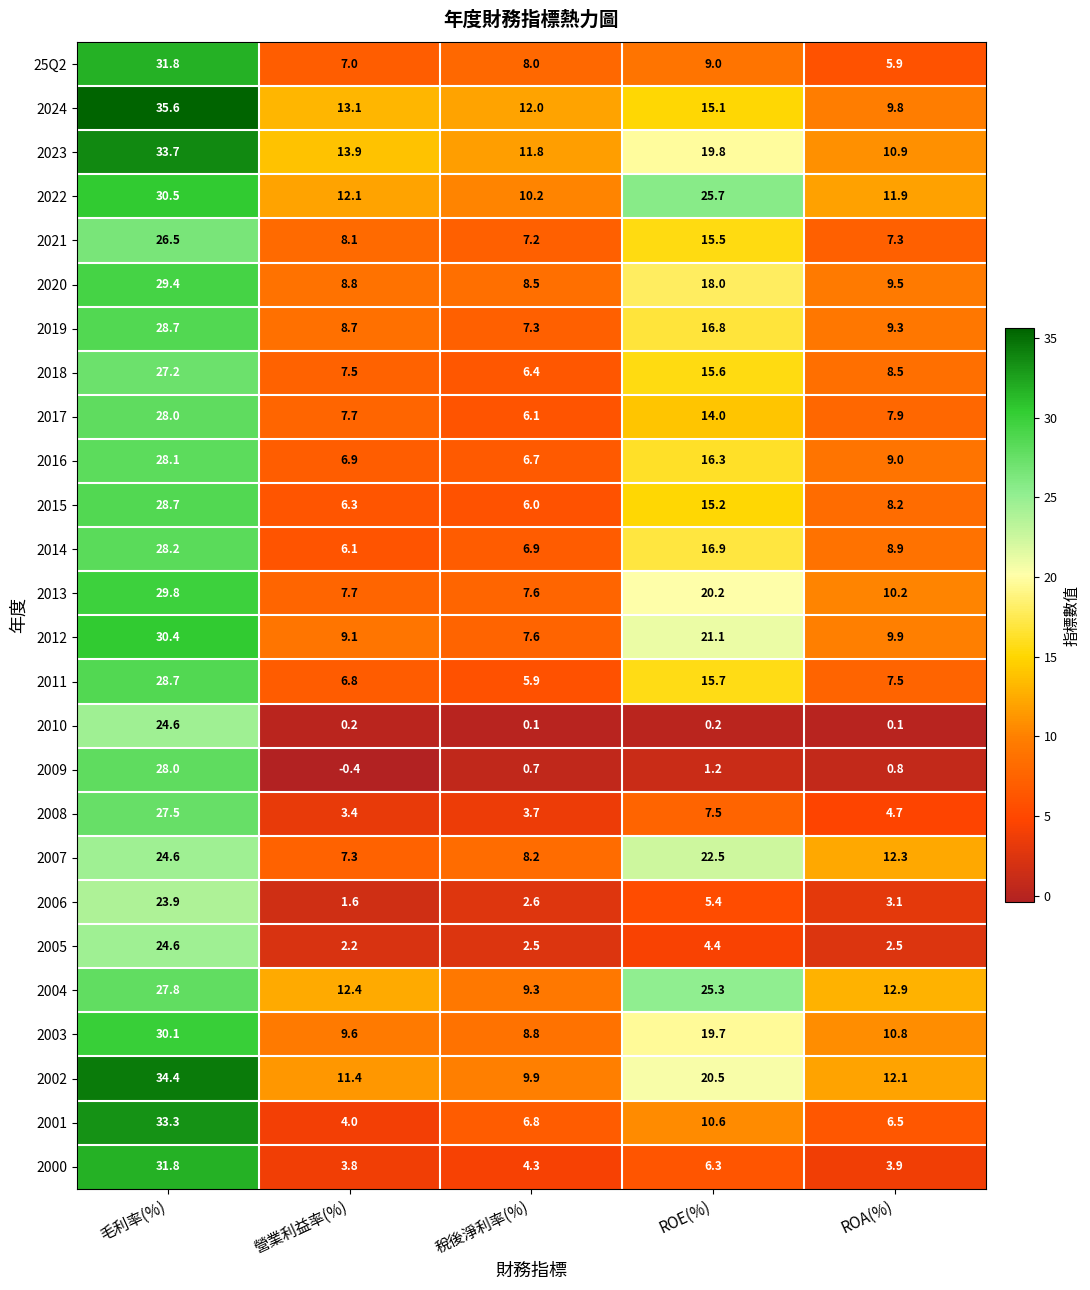

At which category does the chart reach its minimum across all series?

營業利益率(%)